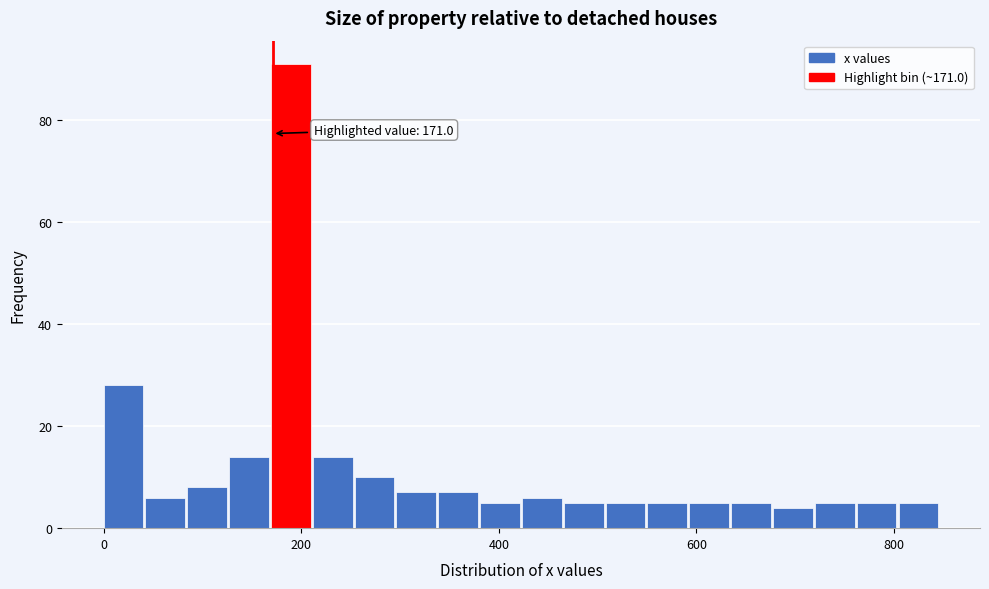

Read against the x-axis, roughly where is the centre of the tallest bar?

180